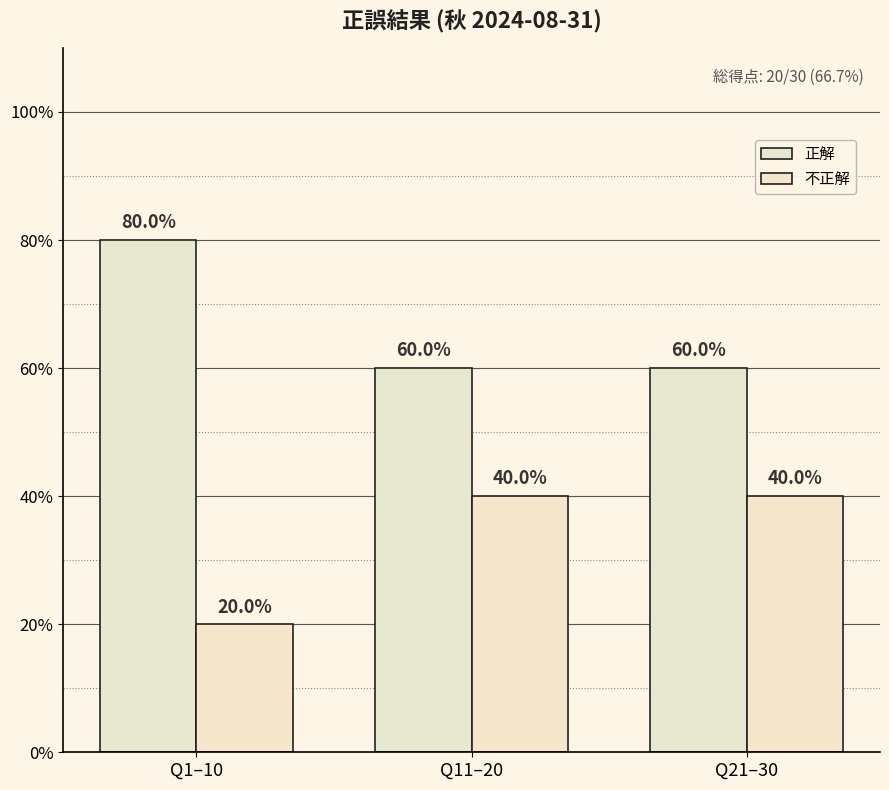

How many bars are there in total?

6